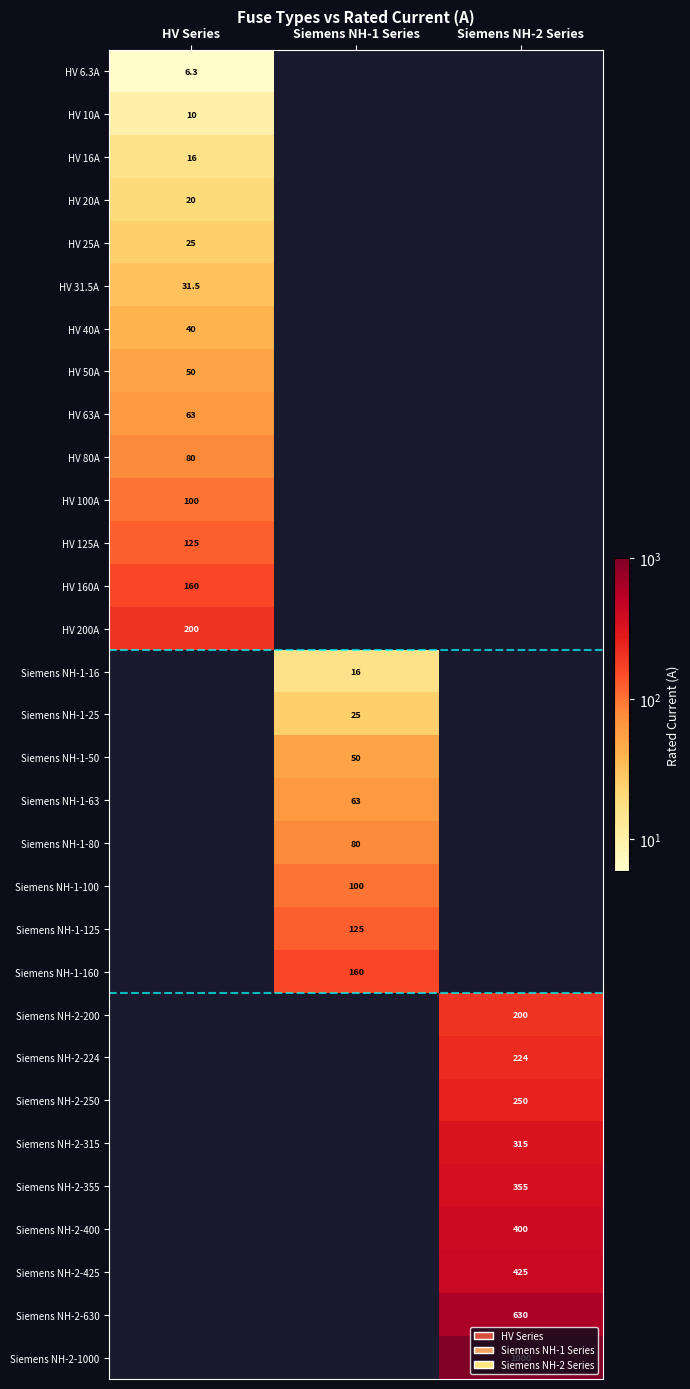

What is the minimum value shown in the chart?

6.3